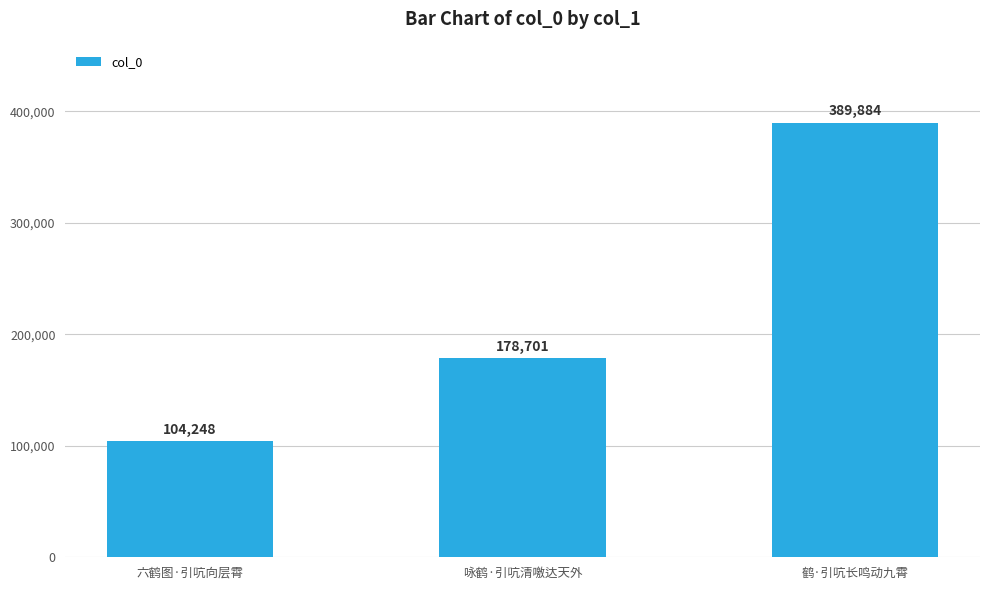

True or false: the data shows 71657 at 六鹤图·引吭向层霄.

False